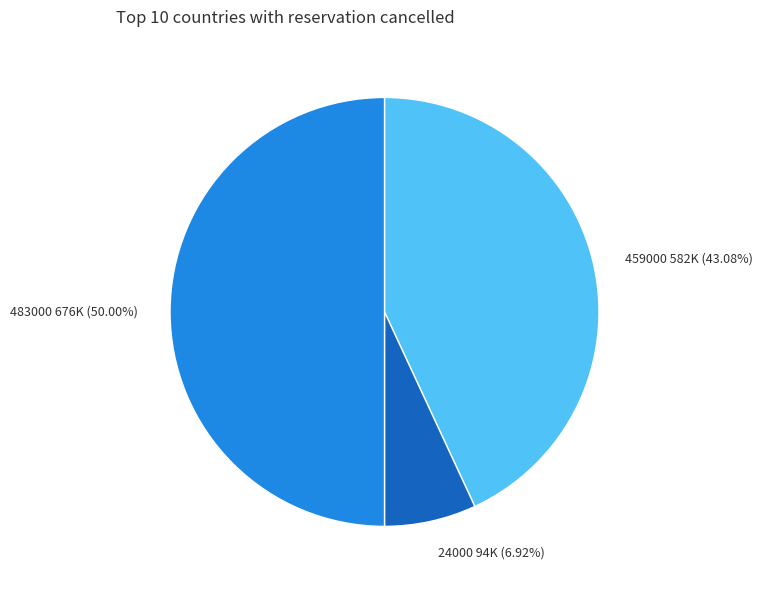

Is 24000 the majority of the pie?

No